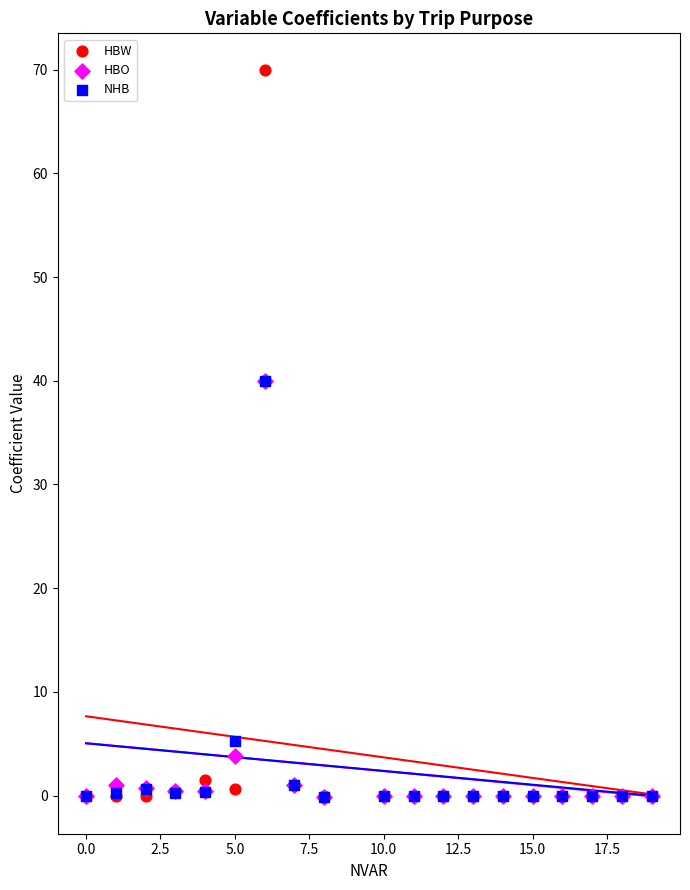

In the HBO series, what Y value is closest to 19?

3.8